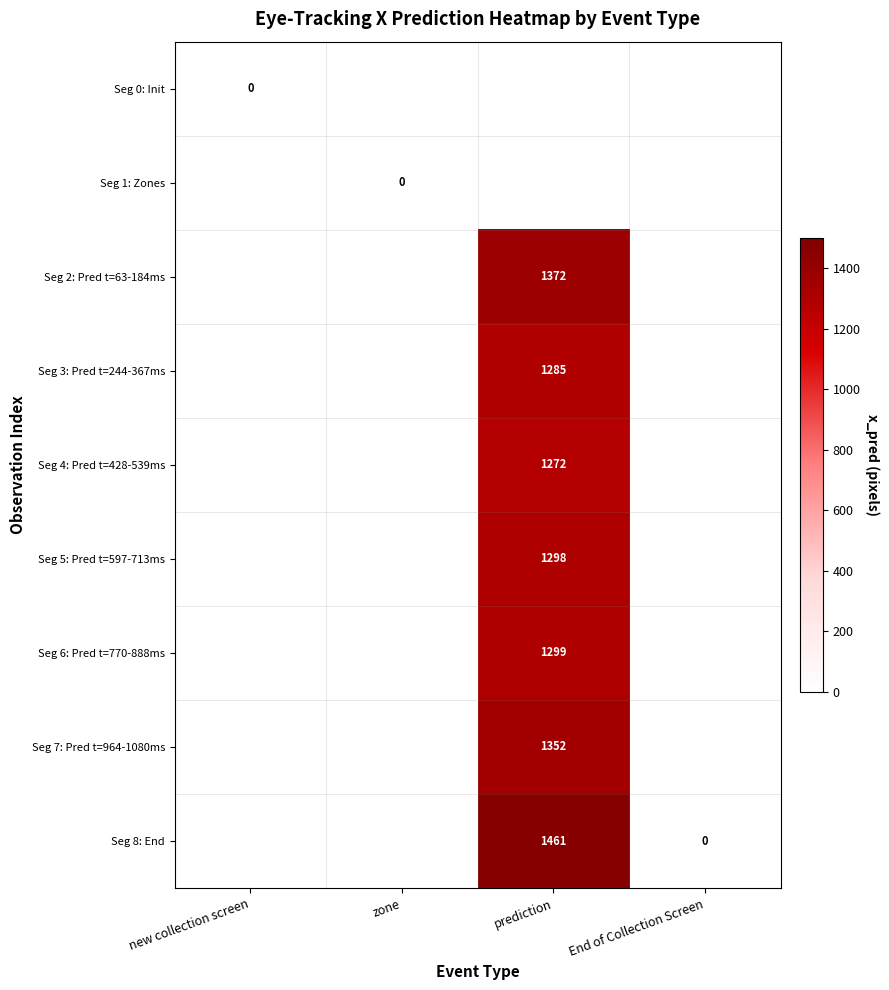

Is the value of Seg 6: Pred t=770-888ms at prediction greater than the value of Seg 3: Pred t=244-367ms at prediction?

Yes